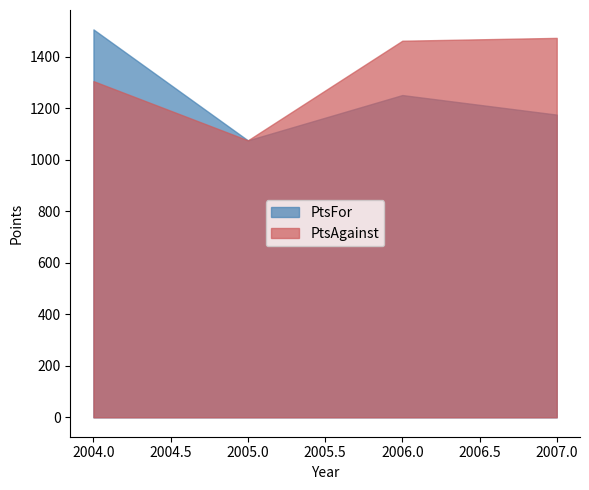

Does the chart have visible grid lines?

No